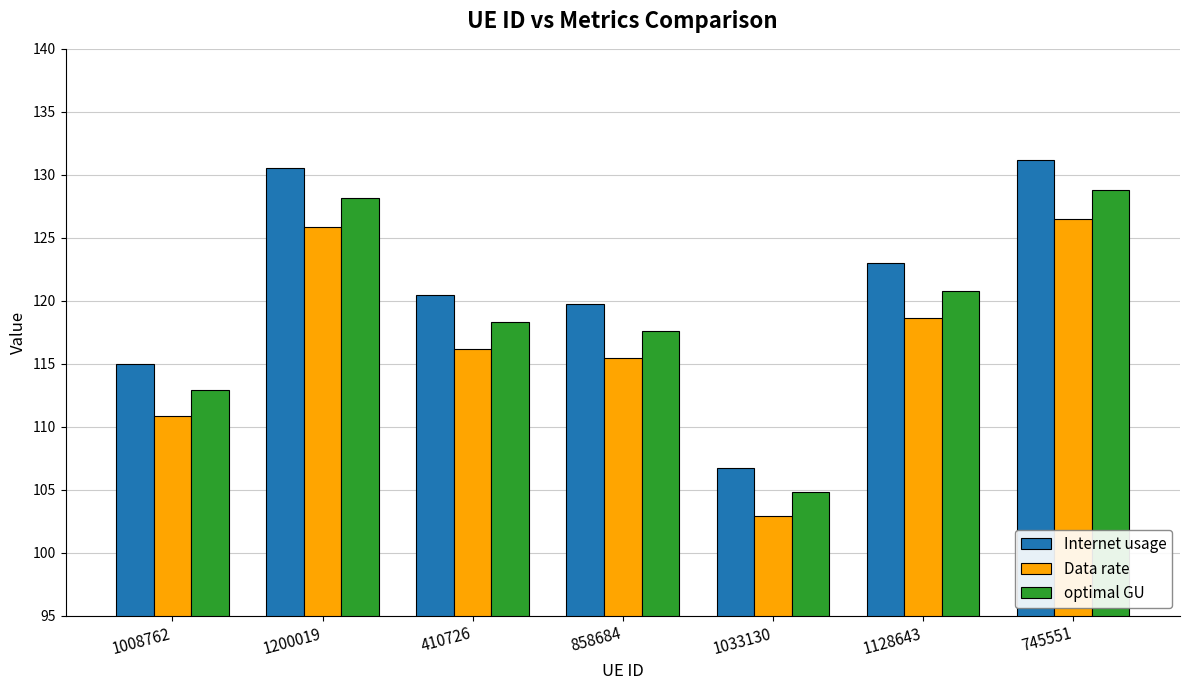

Reading right to left, list all the values displayed in this chart.

Internet usage: 131.2	123.0	106.8	119.7	120.5	130.5	115.0
Data rate: 126.5	118.6	102.9	115.5	116.2	125.9	110.9
optimal GU: 128.8	120.8	104.8	117.6	118.3	128.2	112.9